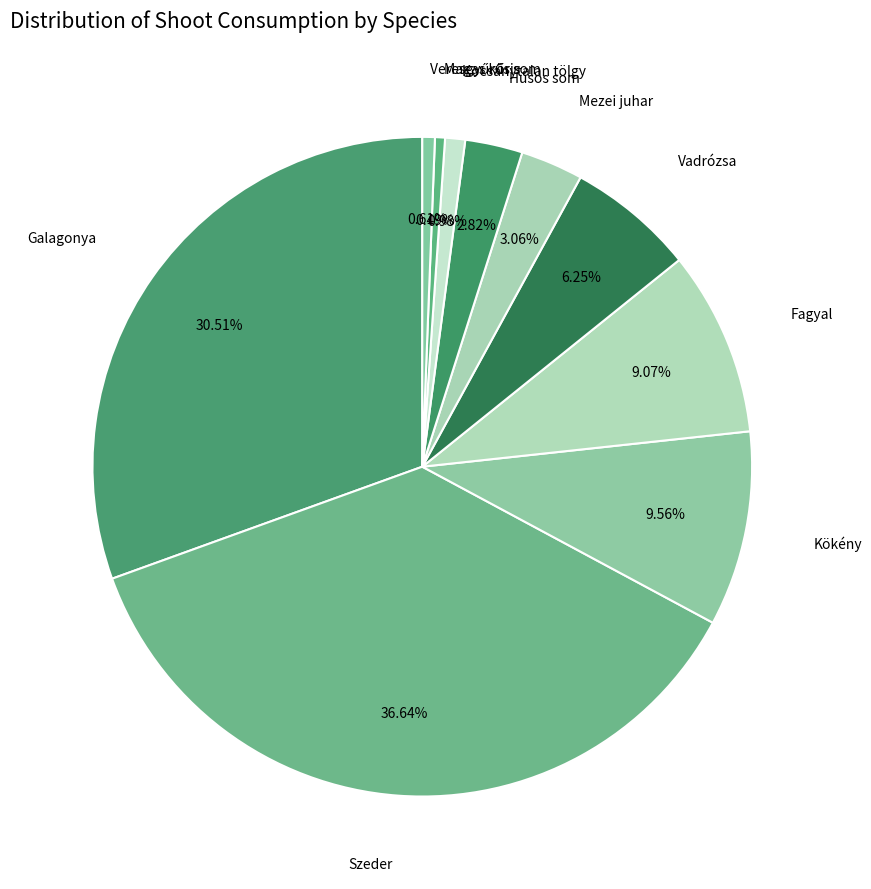

Which slice is the largest?

Szeder